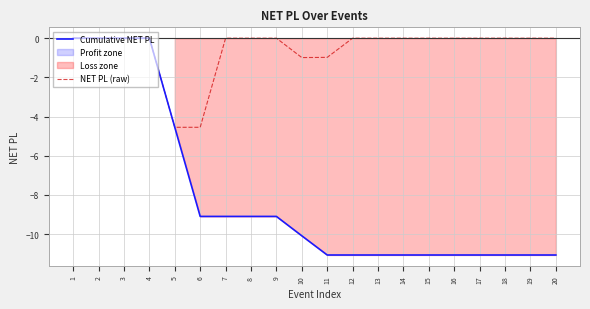

Which category has the lowest value in the NET PL (raw) series?

5